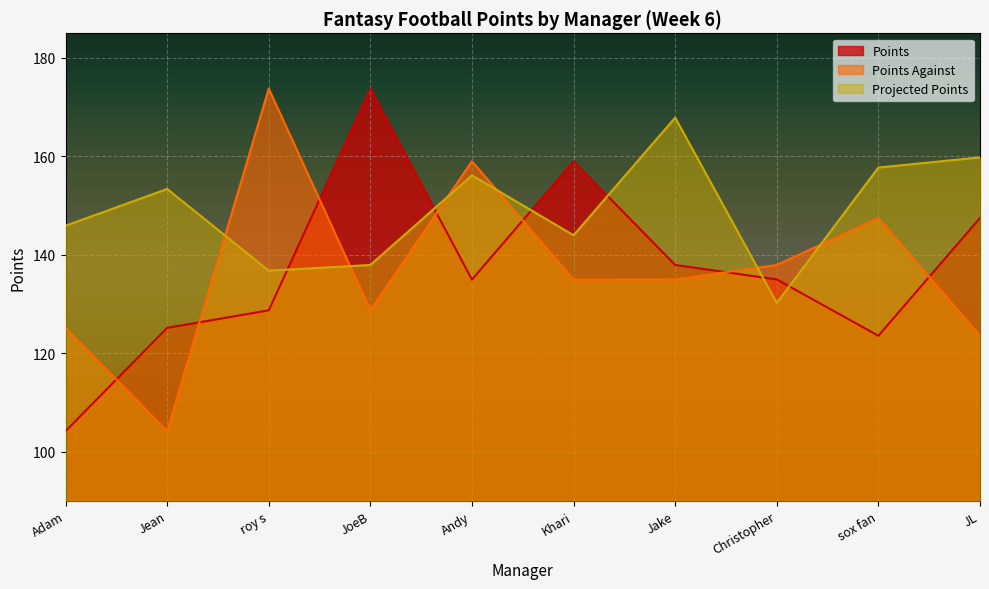

How many lines are shown in the chart?

3